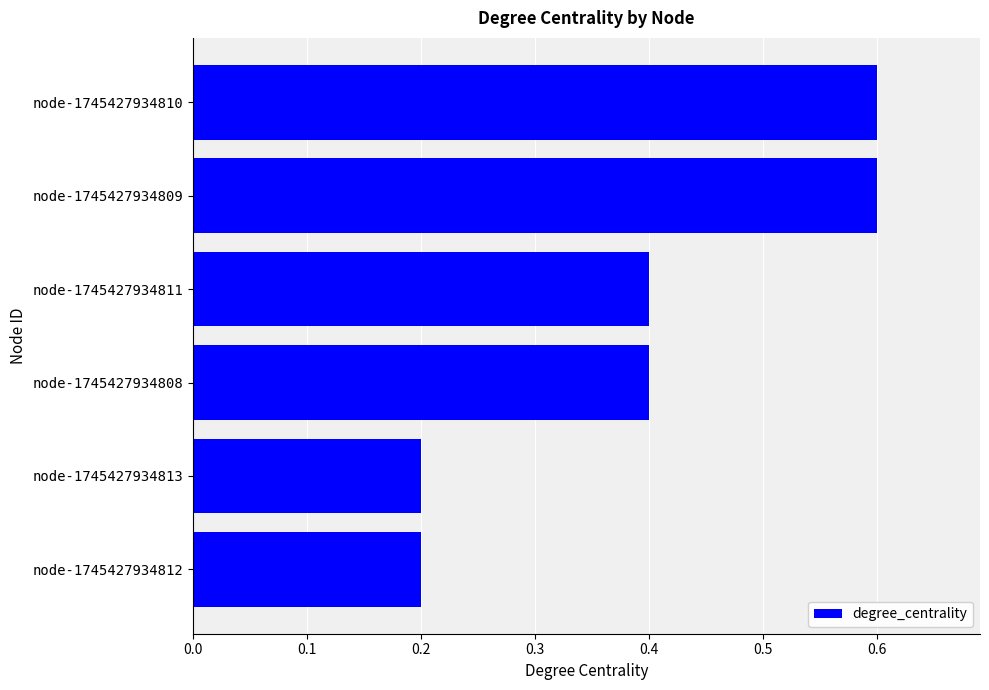

What is the smallest value displayed?

0.2